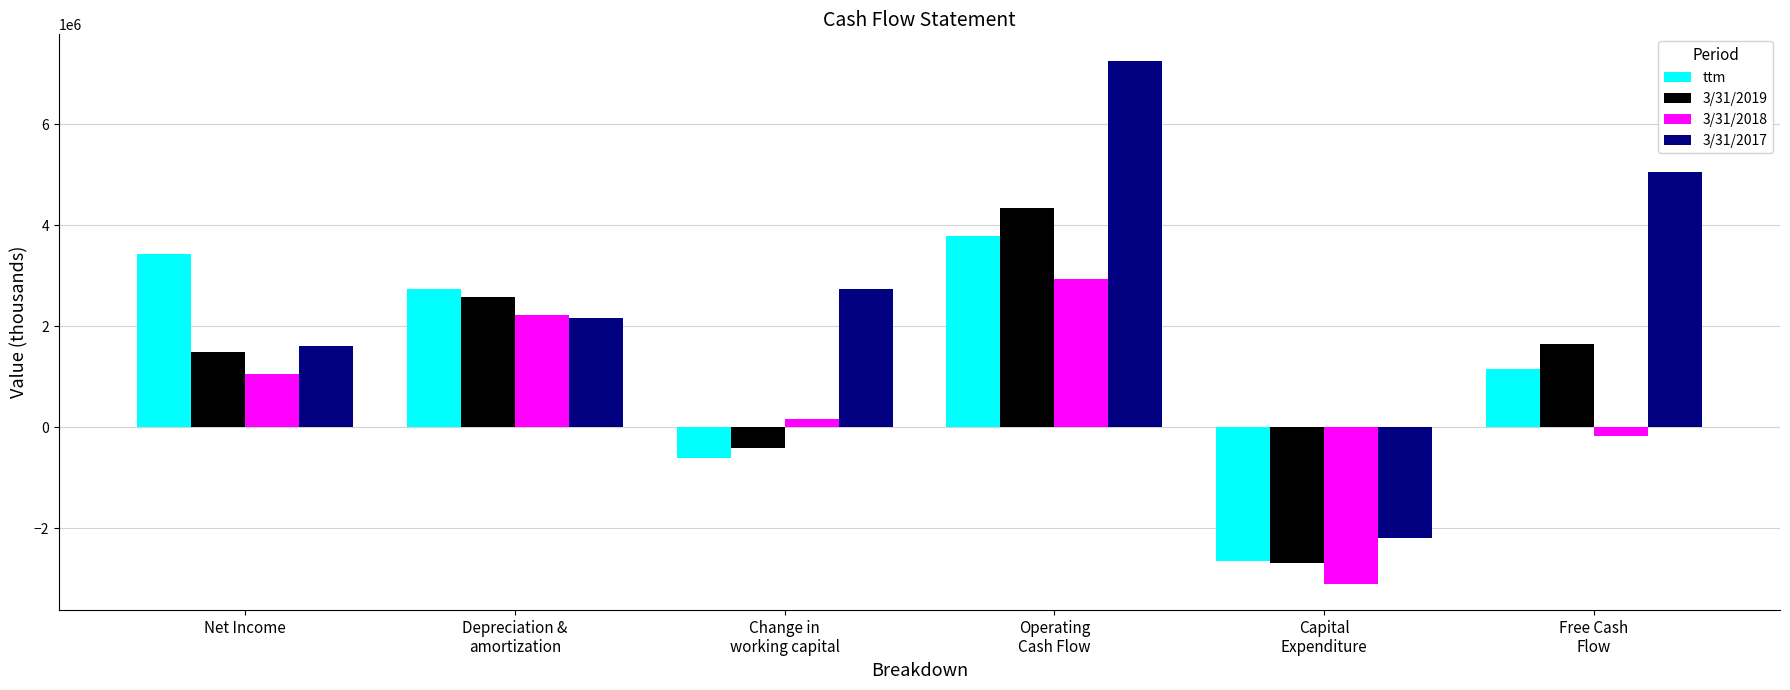

Reading left to right, transcribe all the data shown in this chart.

ttm: 3437000	2741000	-611000	3787000	-2641000	1146000
3/31/2019: 1492000	2575000	-404000	4344000	-2694000	1650000
3/31/2018: 1057000	2227000	171000	2933000	-3101000	-168000
3/31/2017: 1613000	2170000	2734000	7258000	-2199000	5059000